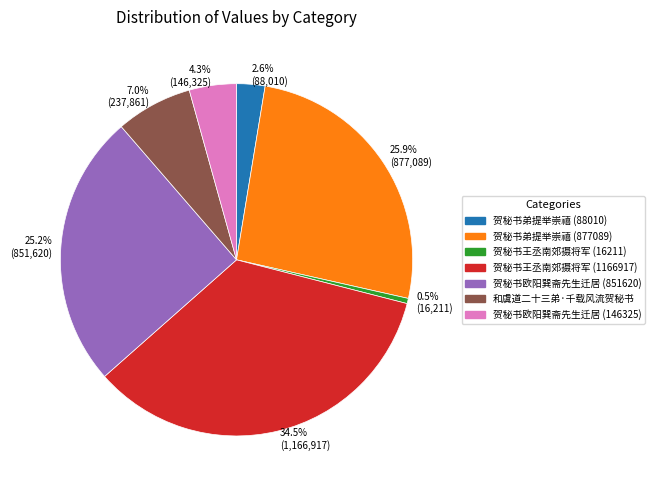

Does 4.3% (146,325) represent more than half of the total?

No